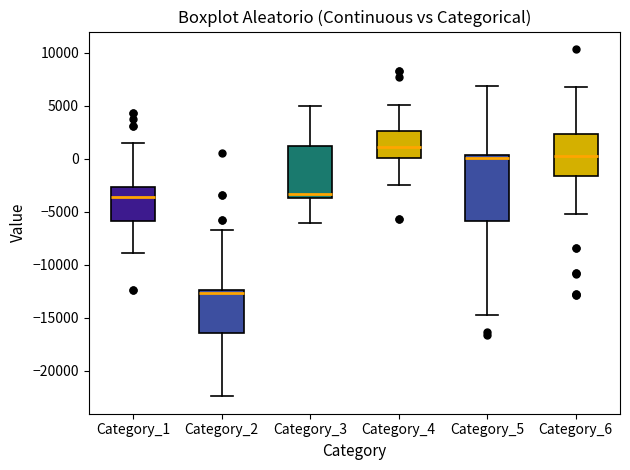

Which box's median line is the highest?

Category_4